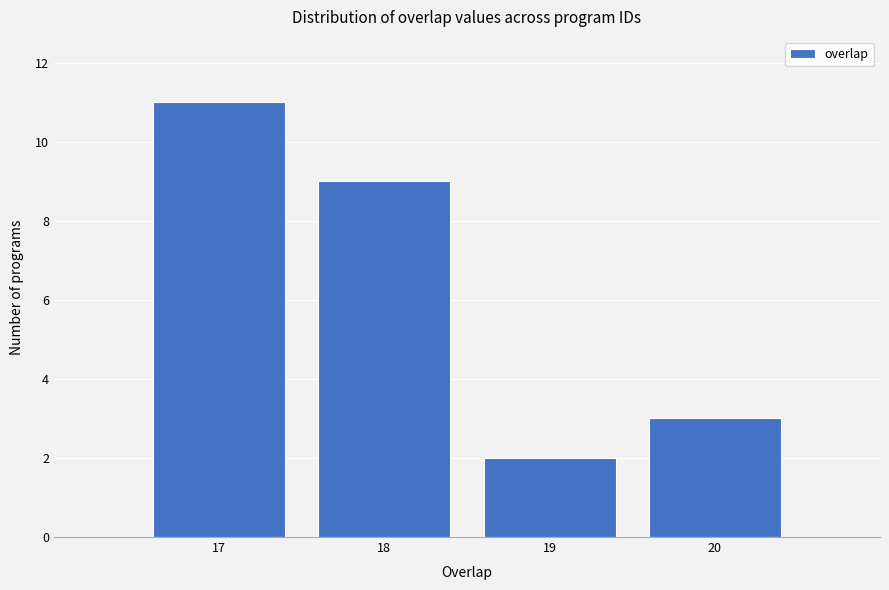

Reading left to right, list every bar in this chart as the range it spans on the x-axis followed by its height. The values are not printed on the chart, so give them approximately, as read against the axis.

16.5 to 17.5: 11
17.5 to 18.5: 9
18.5 to 19.5: 2
19.5 to 20.5: 3